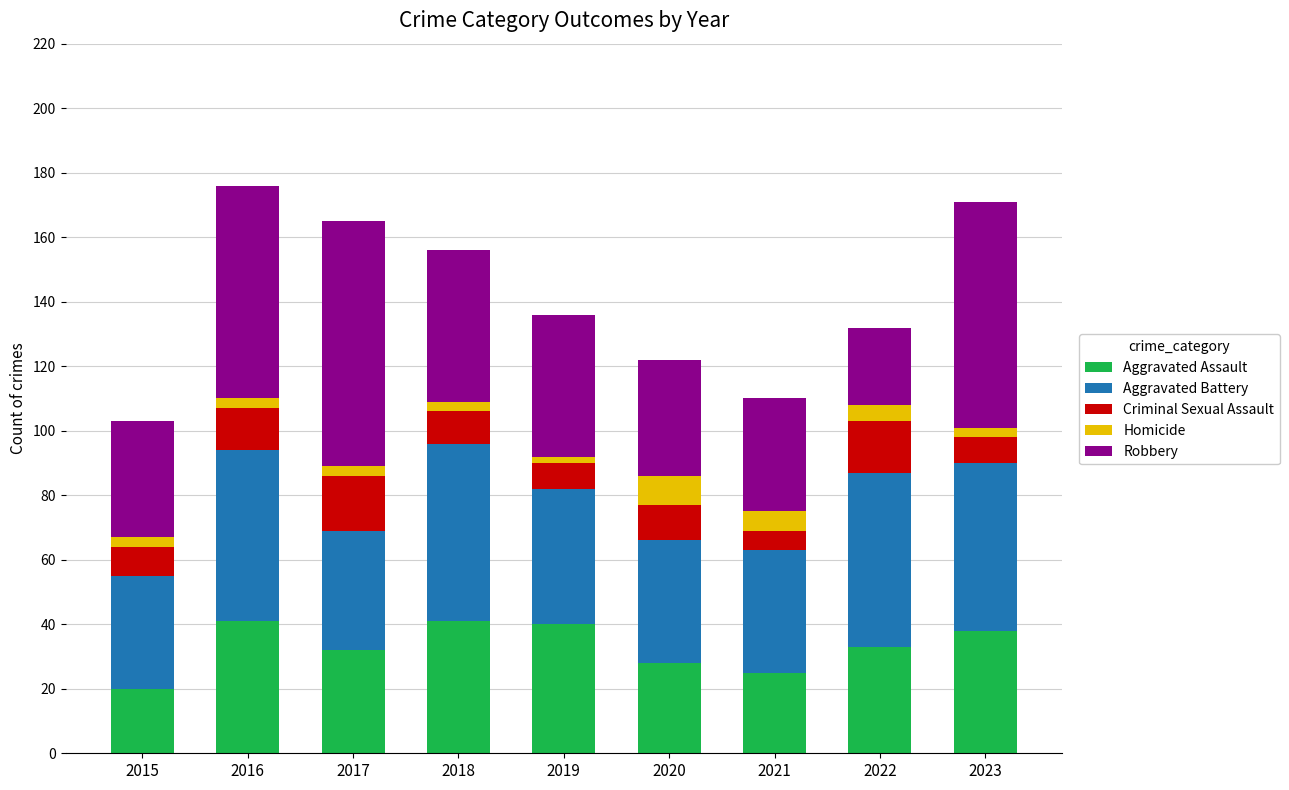

How many bars are there in total?

9